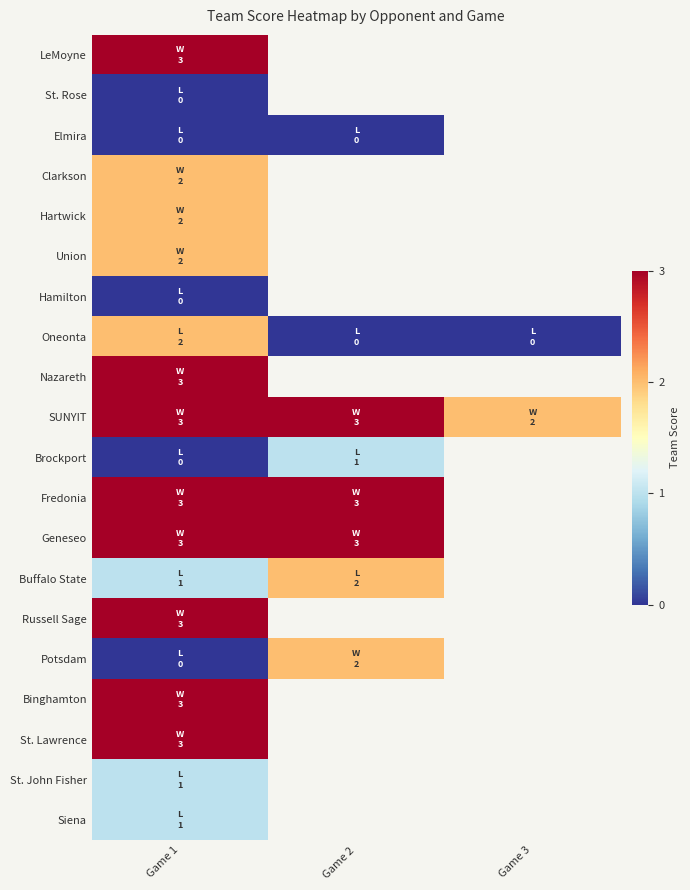

Rank the series by their maximum value, from highest to lowest.

LeMoyne, Nazareth, SUNYIT, Fredonia, Geneseo, Russell Sage, Binghamton, St. Lawrence, Clarkson, Hartwick, Union, Oneonta, Buffalo State, Potsdam, Brockport, St. John Fisher, Siena, St. Rose, Elmira, Hamilton